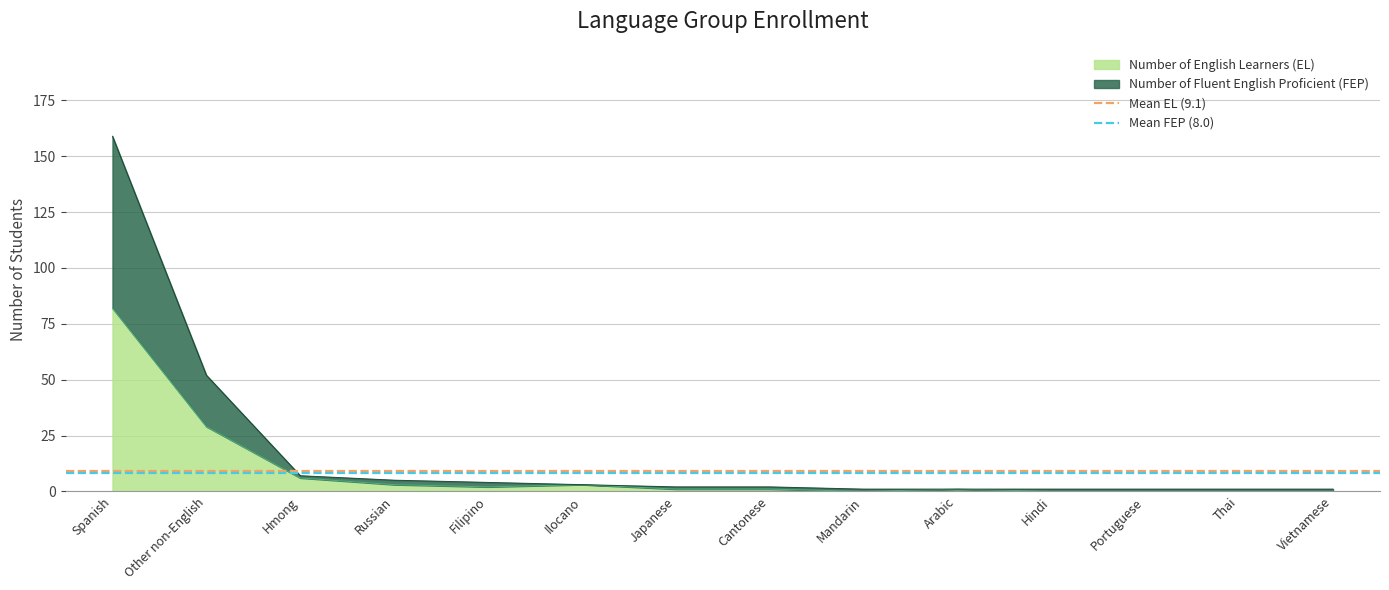

At which label does Mean FEP (8.0) reach its minimum?

Spanish